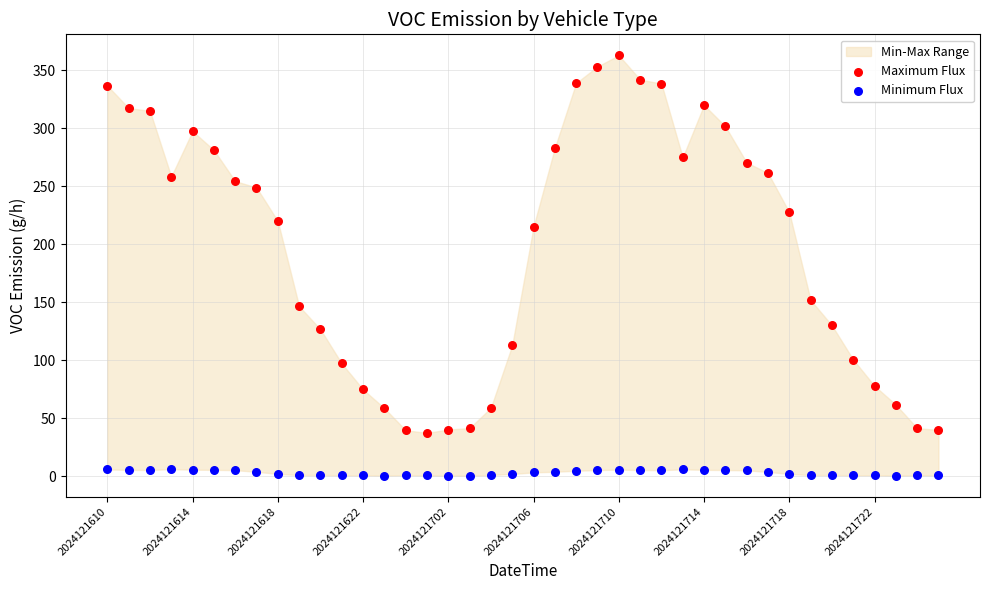

Across all data points, what is the range of Y values (max minus min)?

362.4